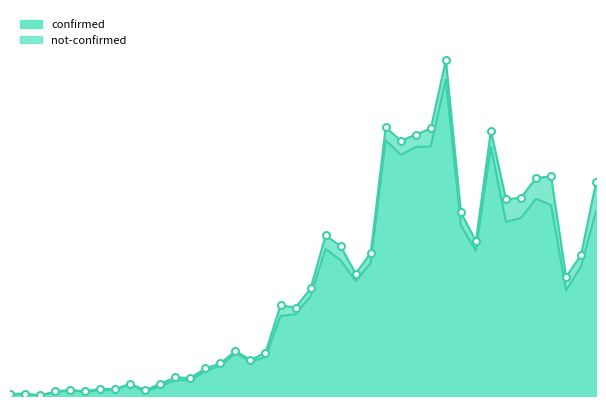

Which has a higher value, 2020-03-29 or 2020-03-31?

2020-03-31